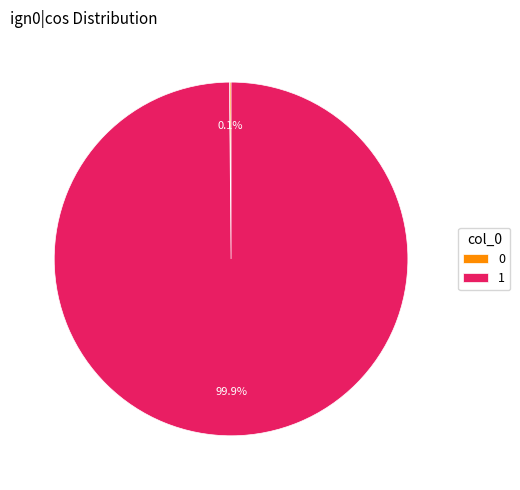

Is there a majority slice in this chart?

Yes